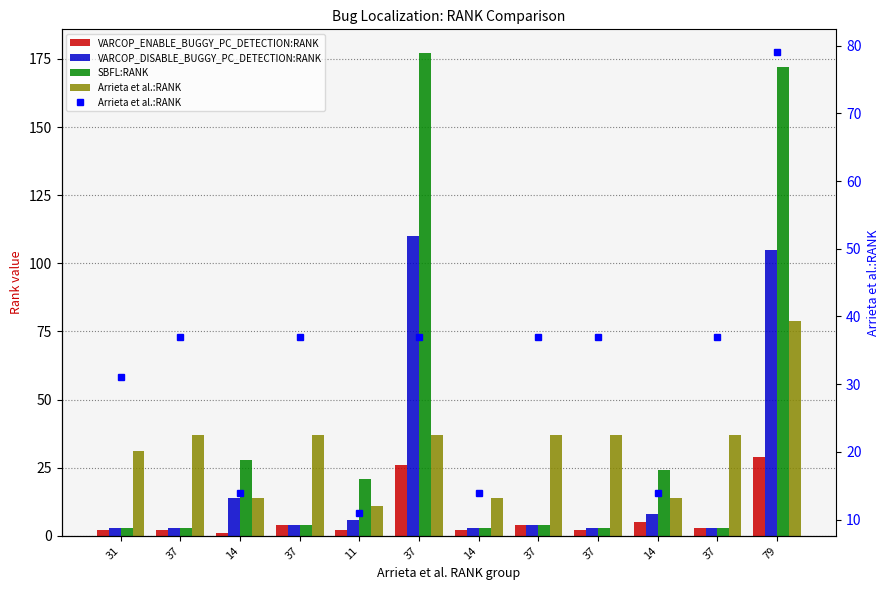

What is the approximate value of VARCOP_DISABLE_BUGGY_PC_DETECTION:RANK at 37?

110